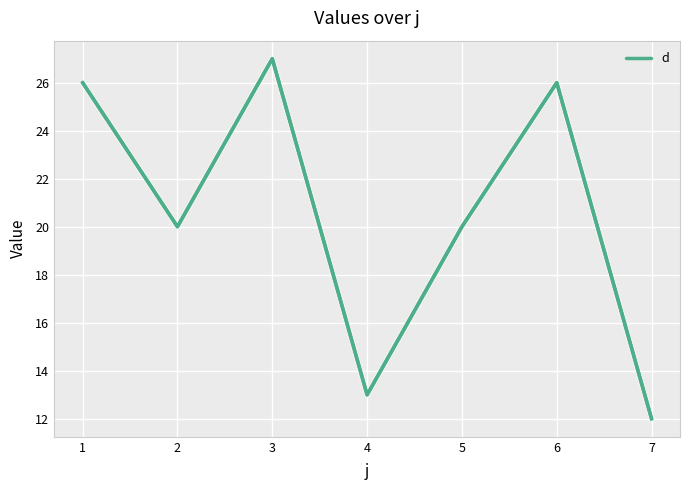

At which category does the chart reach its peak across all series?

3